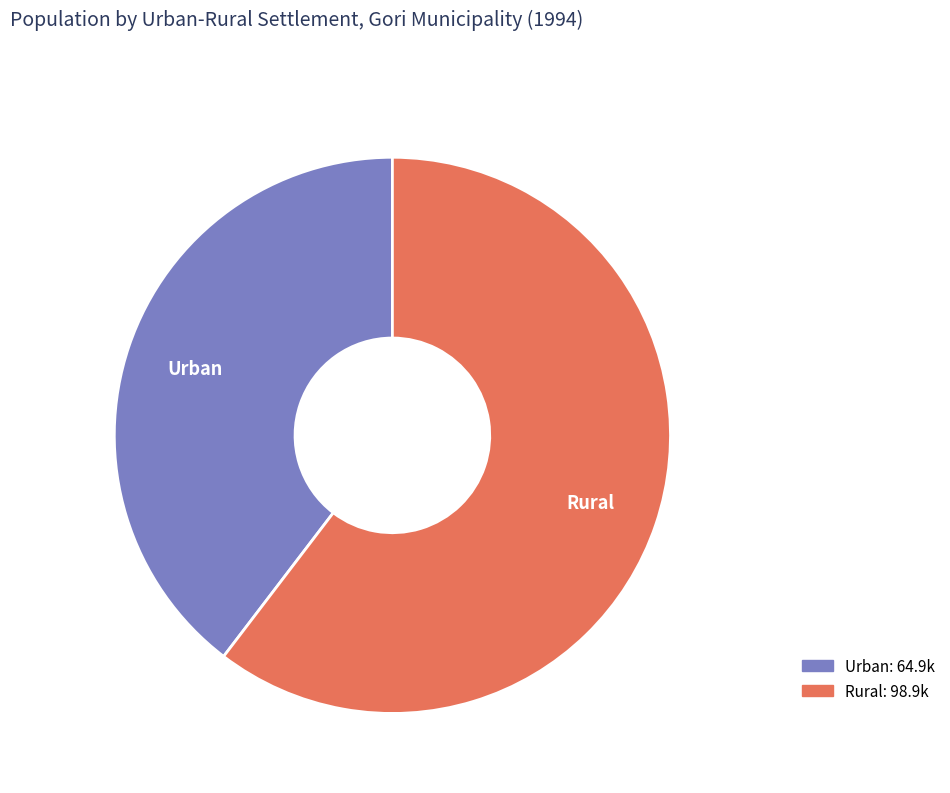

Between Rural and Urban, which is larger?

Rural